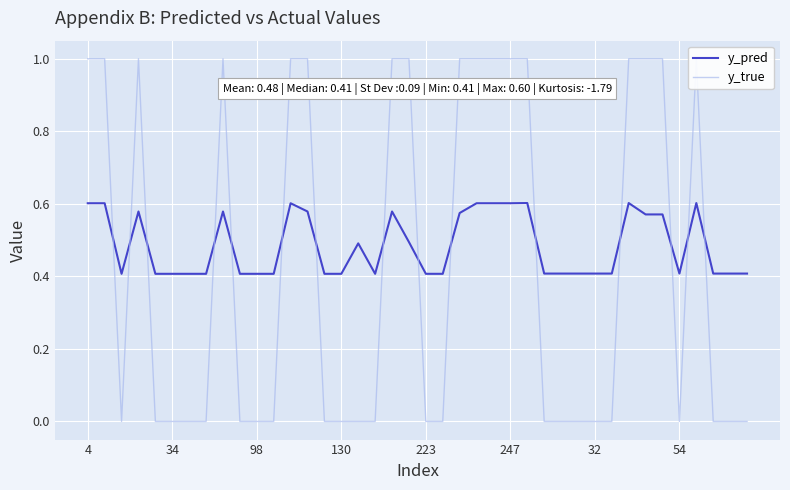

What is the label of the 40th point from the left?

39